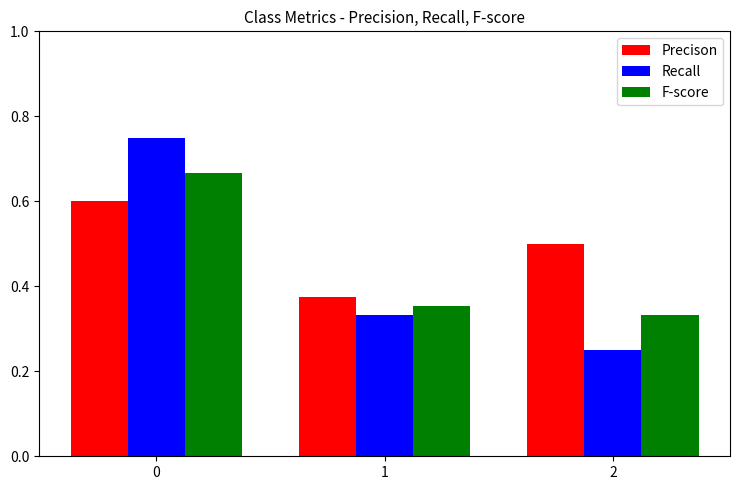

Between 0 and 1, which series saw the biggest shift?

Recall